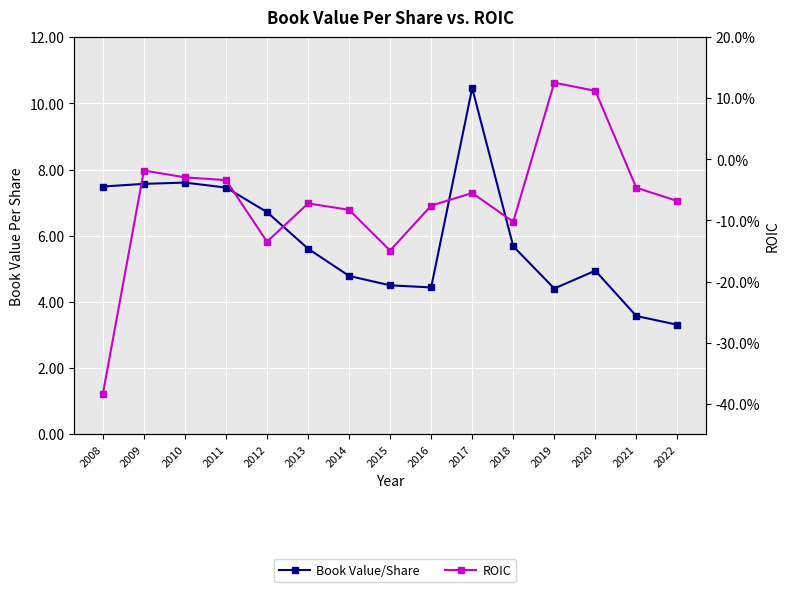

True or false: ROIC and Book Value/Share cross at least once.

True